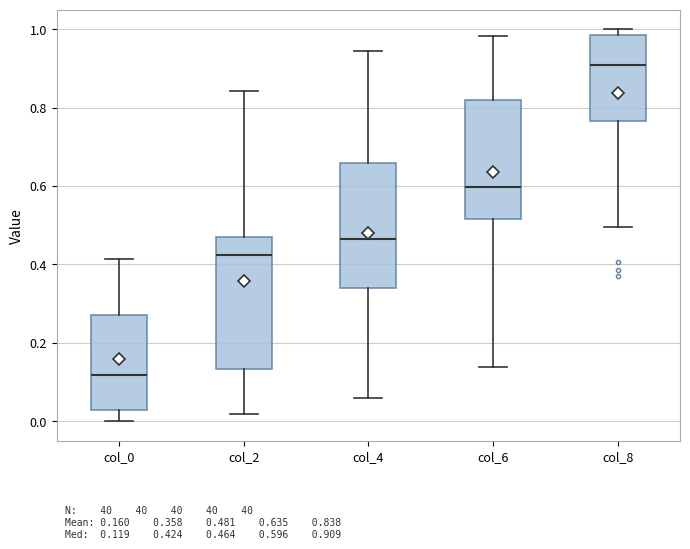

Reading left to right, read every box against the y-axis: the position of its median line, the range the box covers, and the ends of its whiskers. The values are not printed on the chart, so give them approximately, as read against the axis.

col_0: median 0.12, box 0.04 to 0.28, whiskers 0.00 to 0.42
col_2: median 0.42, box 0.14 to 0.48, whiskers 0.02 to 0.84
col_4: median 0.46, box 0.34 to 0.66, whiskers 0.06 to 0.94
col_6: median 0.60, box 0.52 to 0.82, whiskers 0.14 to 0.98
col_8: median 0.90, box 0.76 to 0.98, whiskers 0.50 to 1.00